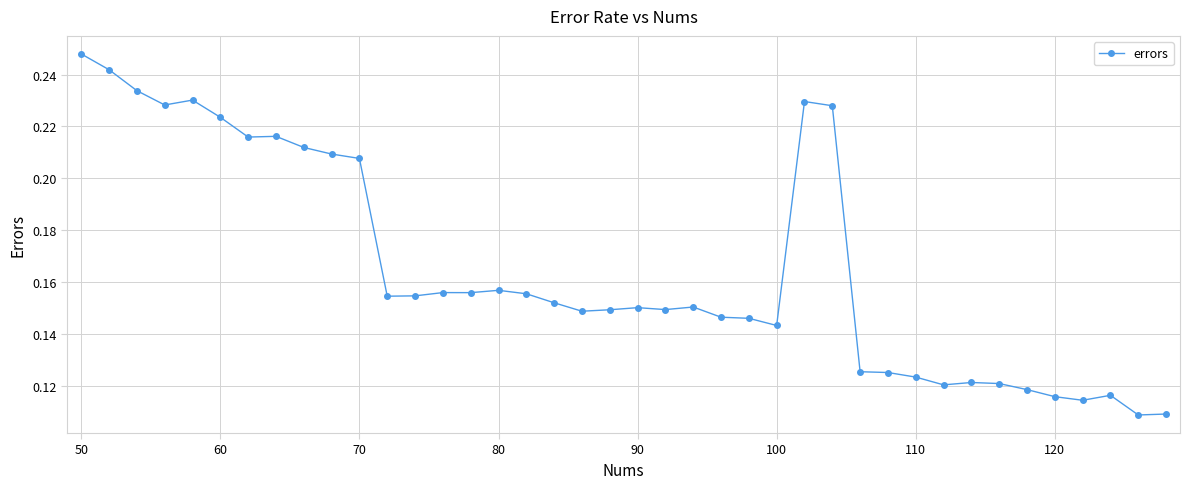

What is the sum of all values?

6.6